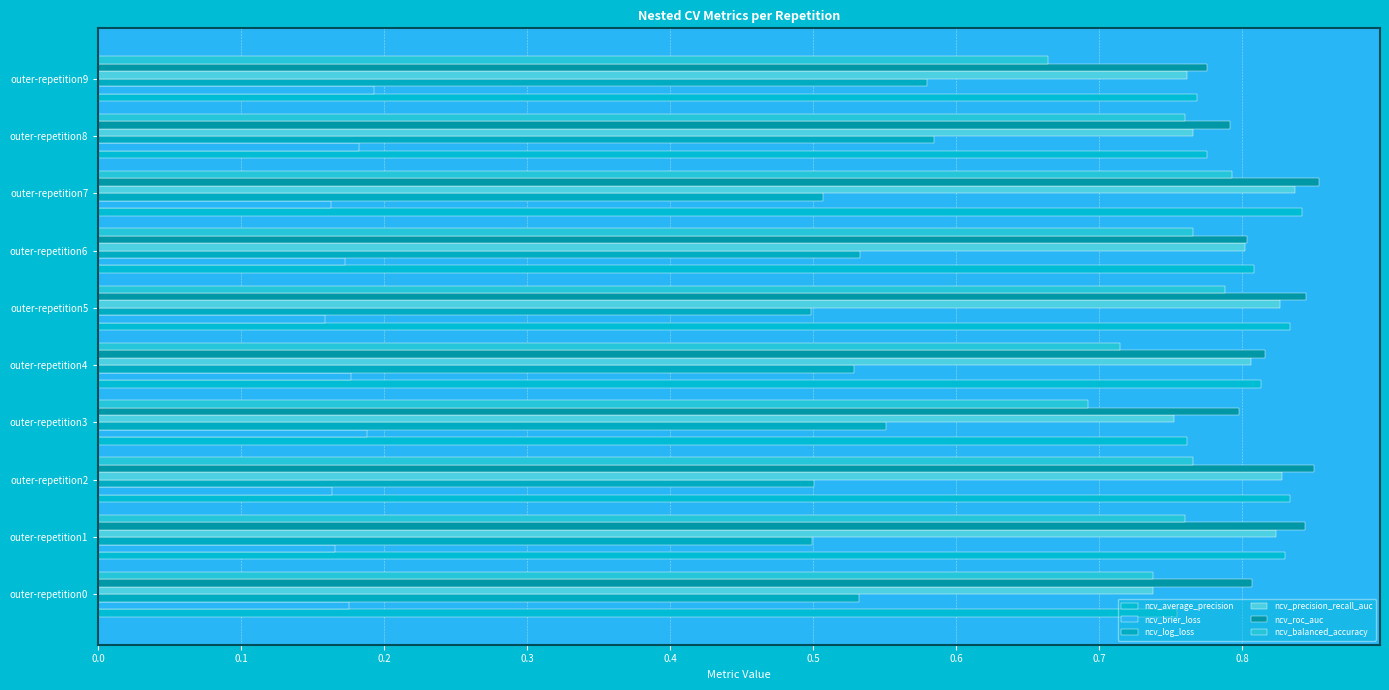

How many categories are shown in the chart?

10